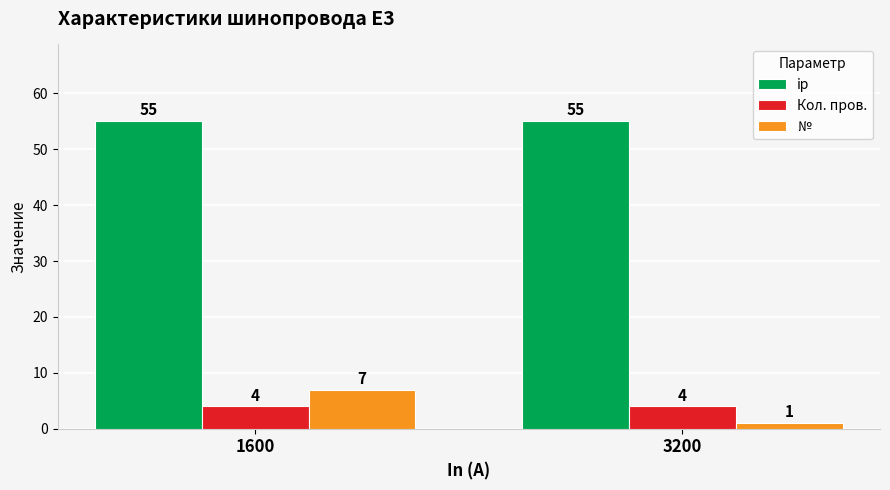

What is the average value of the ip series?

55